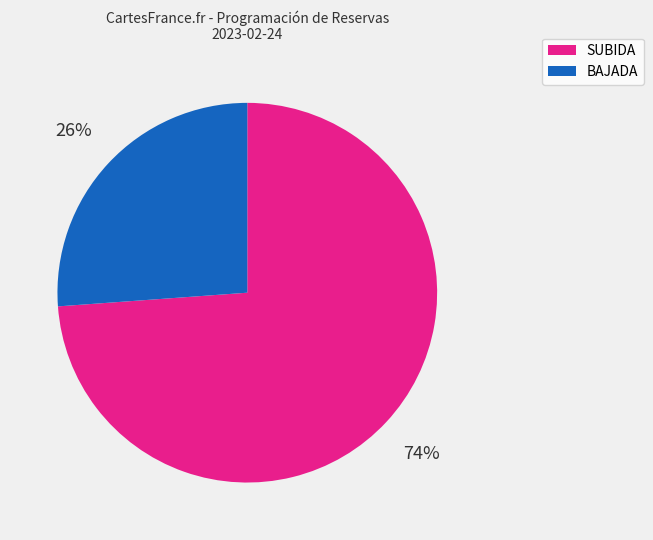

To the nearest percent, what is the average slice percentage?

50%